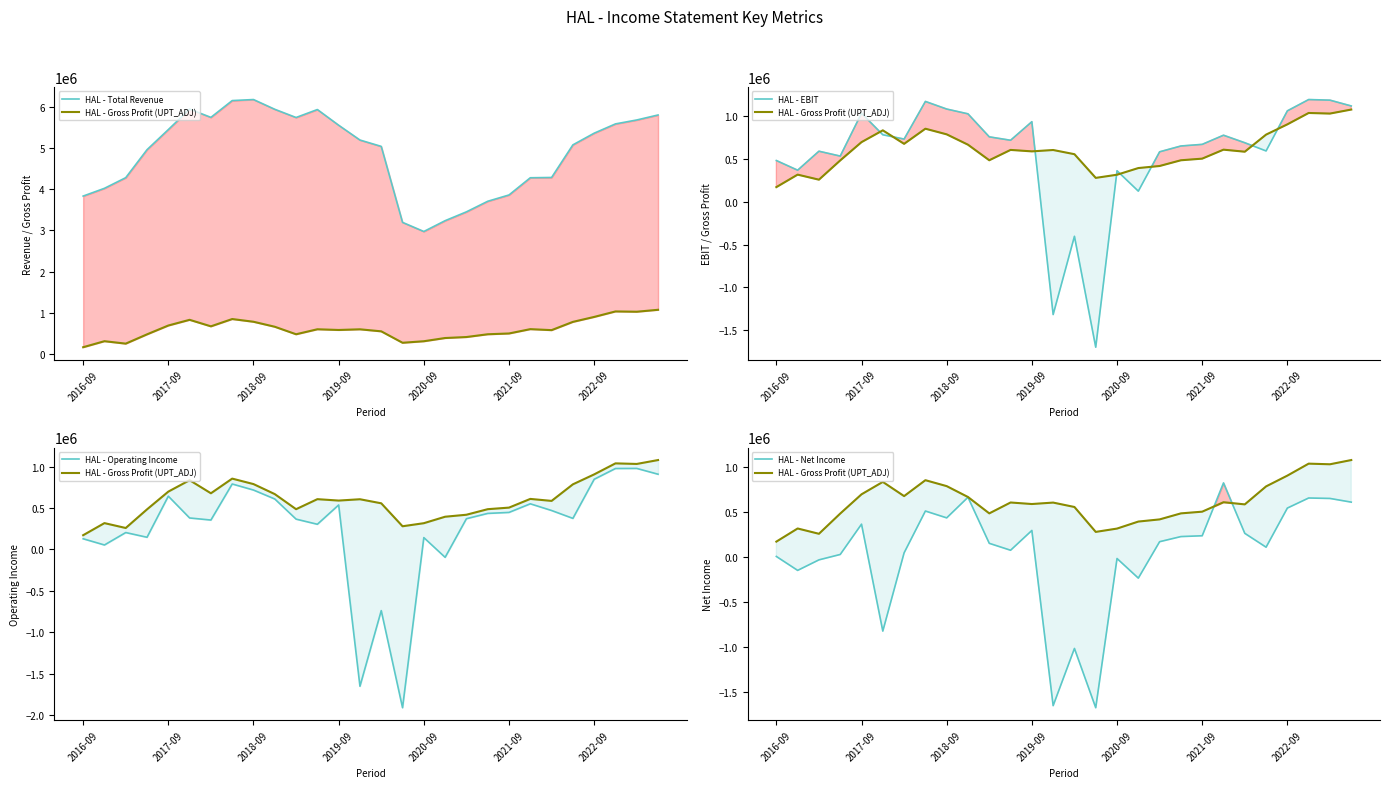

How many data points in HAL - EBIT are less than 719000?

14